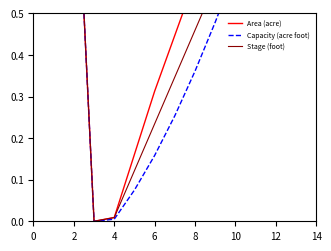

How many interior local valleys does the Area (acre) series have?

1